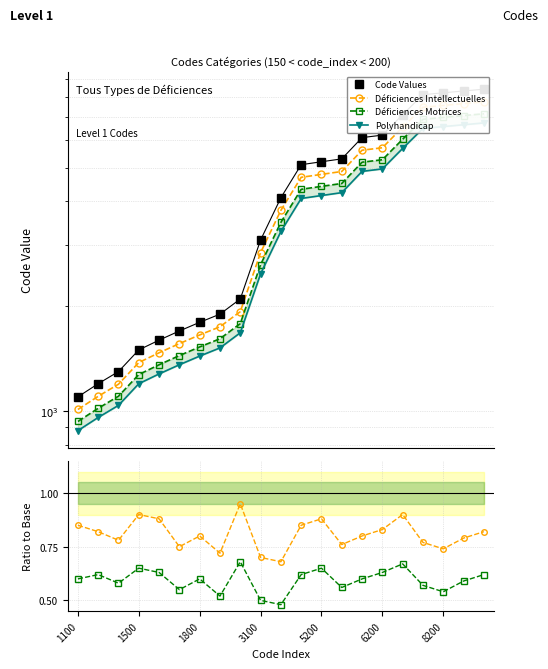

What is the difference between the highest and lowest values at 3100?

3099.5